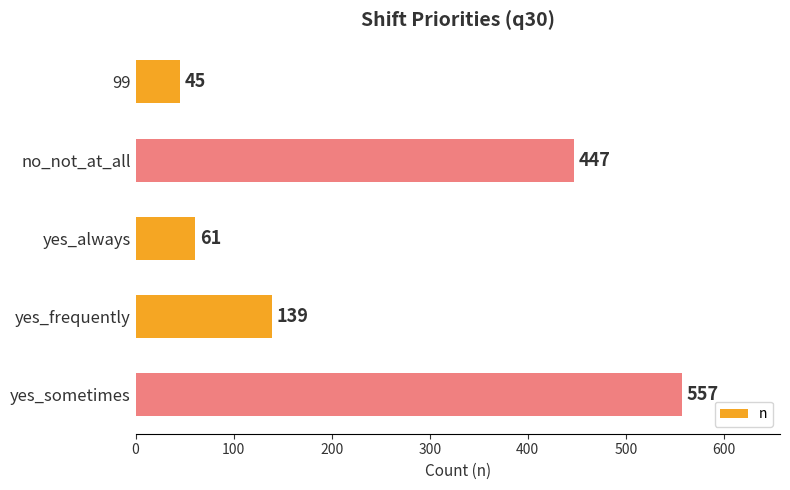

Where is the data nearest to the value 301?

no_not_at_all